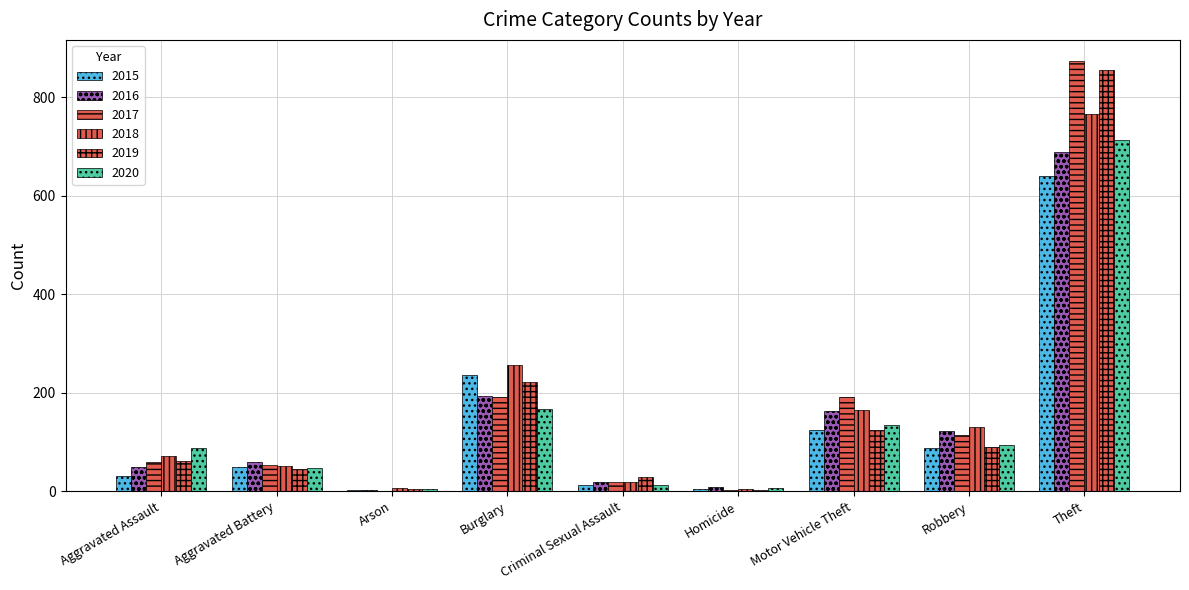

How many groups of bars are there?

9